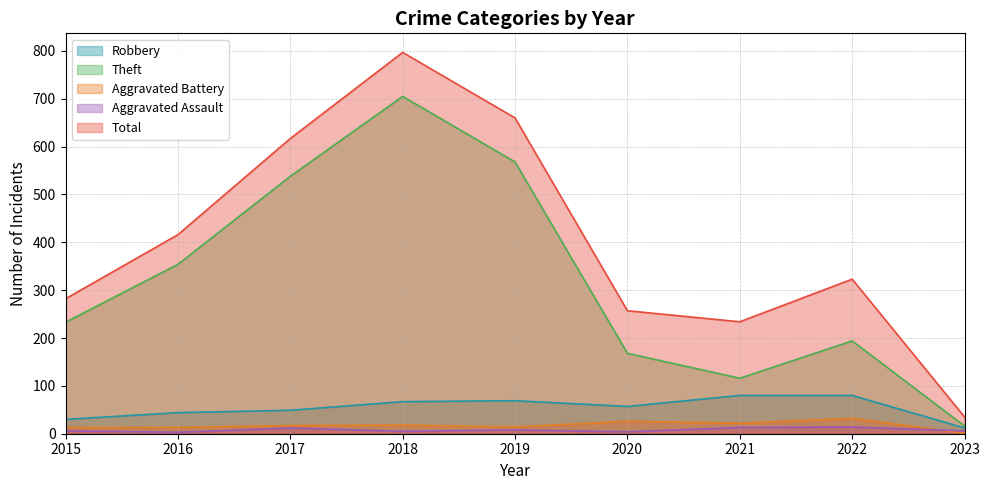

What is the sum of the Aggravated Battery values at 2019 and 2022?

46